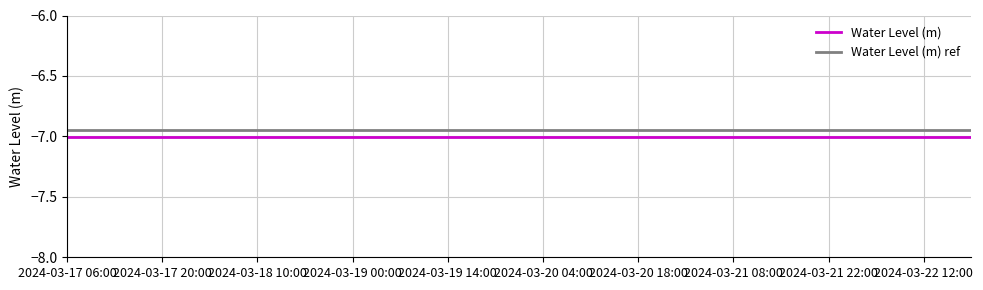

How many lines are shown in the chart?

2